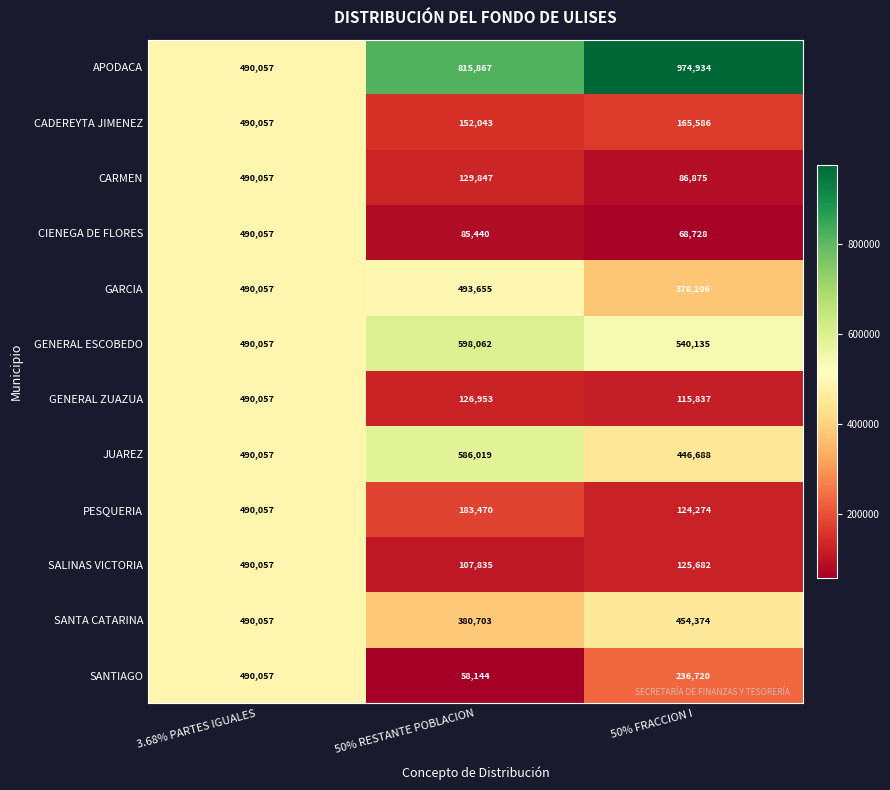

Count the CARMEN values in the range 86875 to 490057.

3